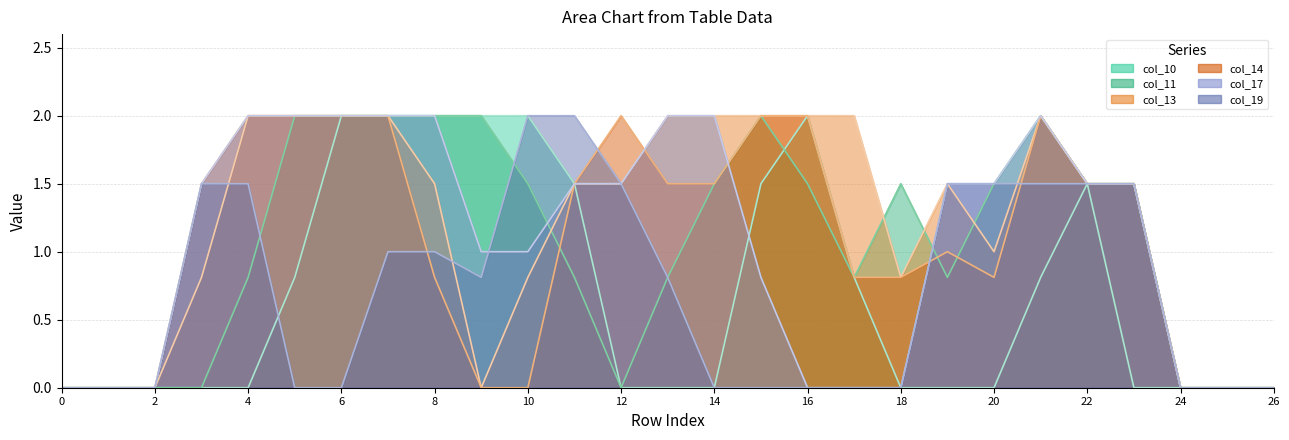

What is the sum of all col_13 values?

32.4